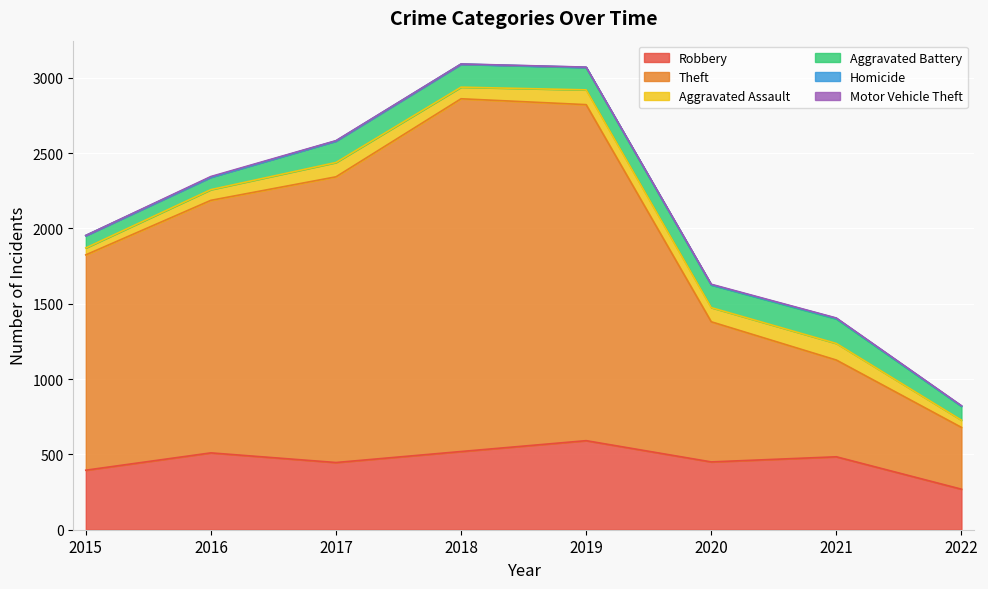

In Theft, how many points are higher than both neighbors (excluding endpoints)?

1